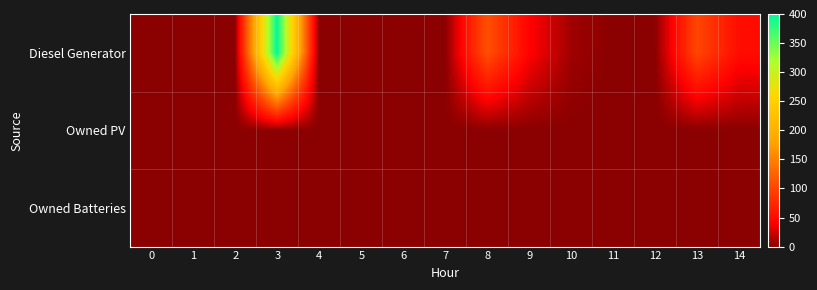

Reading left to right, what are all the values shown in this chart?

Diesel Generator: 0=0	1=0	2=0	3=400	4=0	5=0	6=0	7=0	8=109	9=43	10=8	11=0	12=0	13=101	14=51
Owned PV: 0=0	1=0	2=0	3=0	4=0	5=0	6=0	7=0	8=0	9=0	10=0	11=0	12=0	13=0	14=0
Owned Batteries: 0=0	1=0	2=0	3=0	4=0	5=0	6=0	7=0	8=0	9=0	10=0	11=0	12=0	13=0	14=0